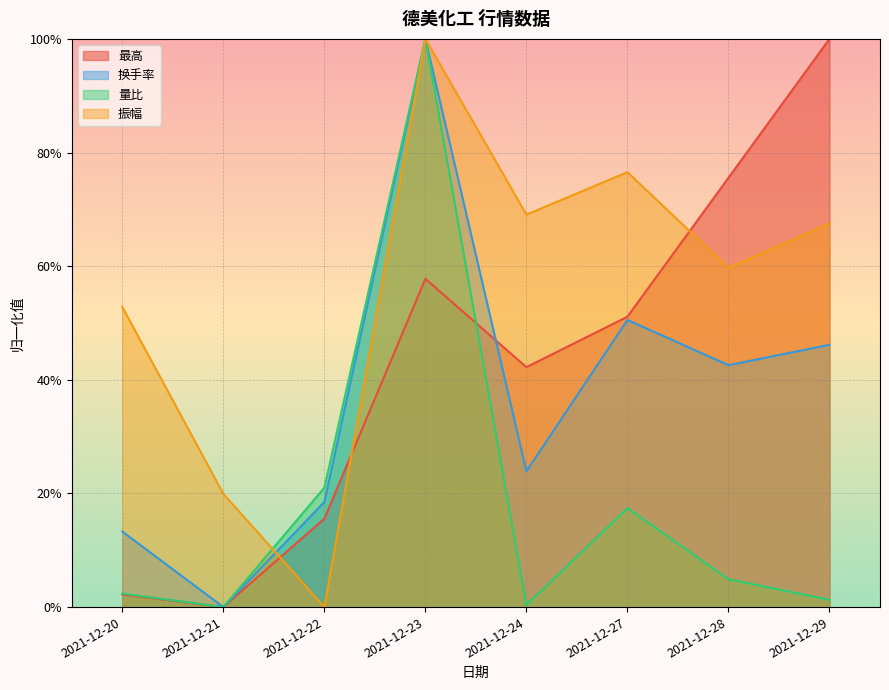

Which series has the largest total across all categories?

振幅